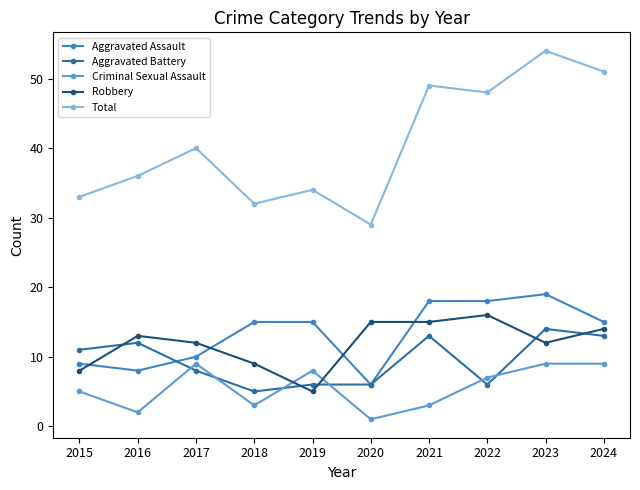

What is the sum of the Robbery values at 2017 and 2018?

21